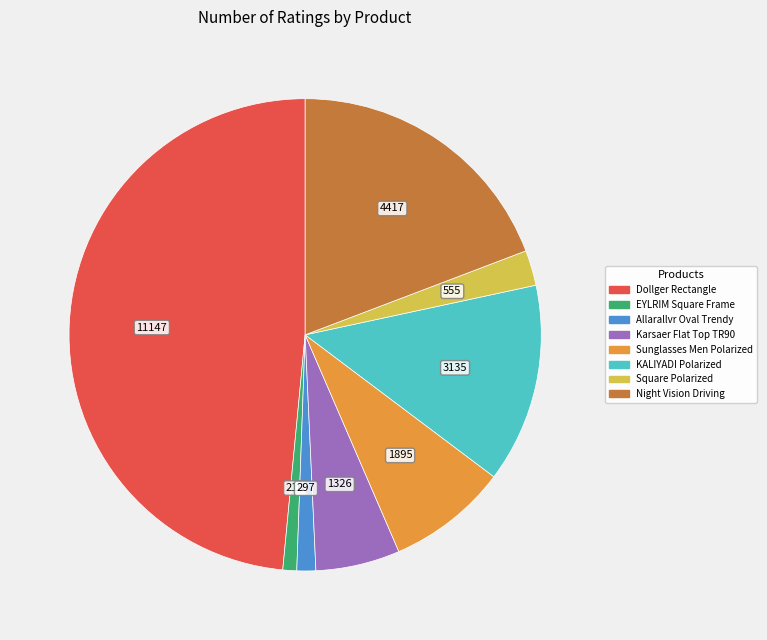

True or false: Sunglasses Men Polarized accounts for 8% of the total.

True